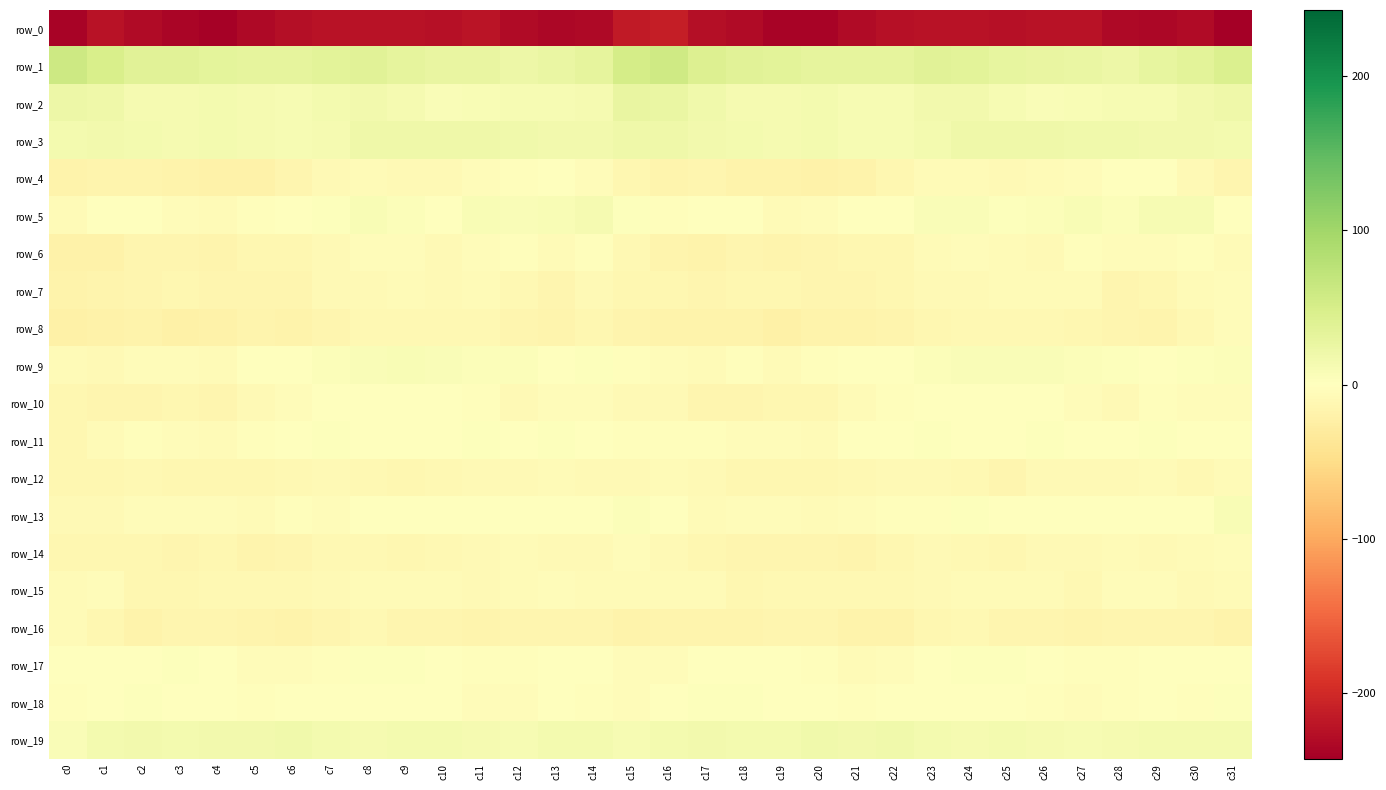

Which category has the highest value in the row_7 series?

c31